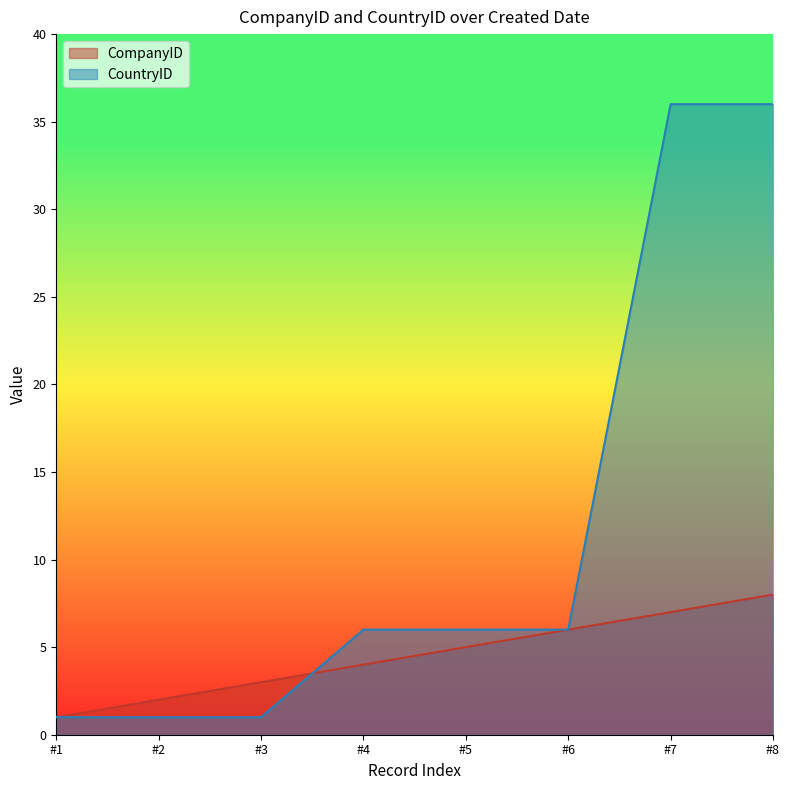

What is the sum of the CountryID values at #3 and #8?

37